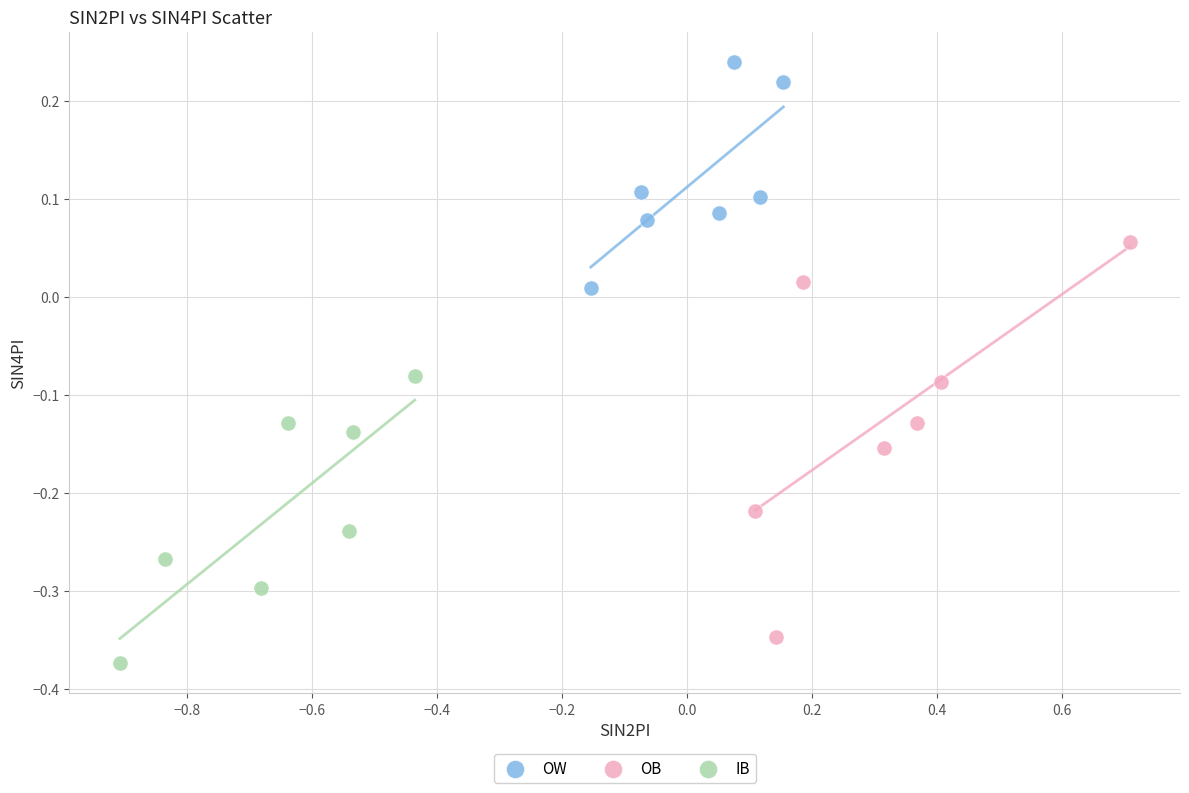

Which series contains the lowest Y value?

IB